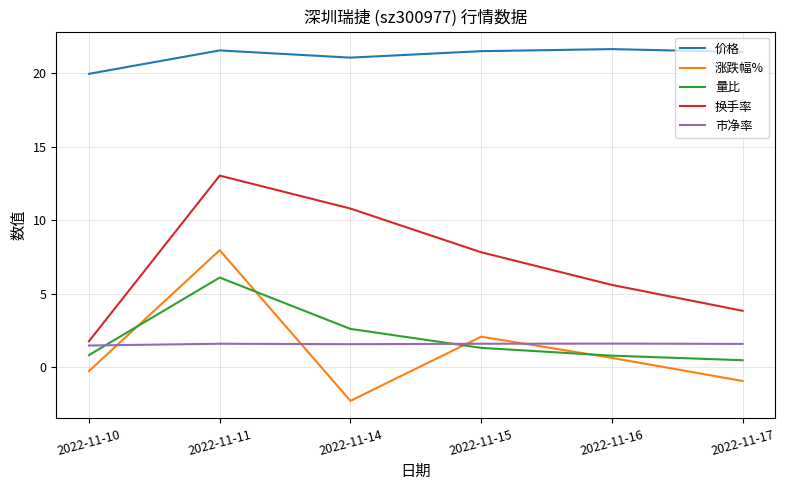

The value of 换手率 at 2022-11-11 is 13.0. True or false?

True